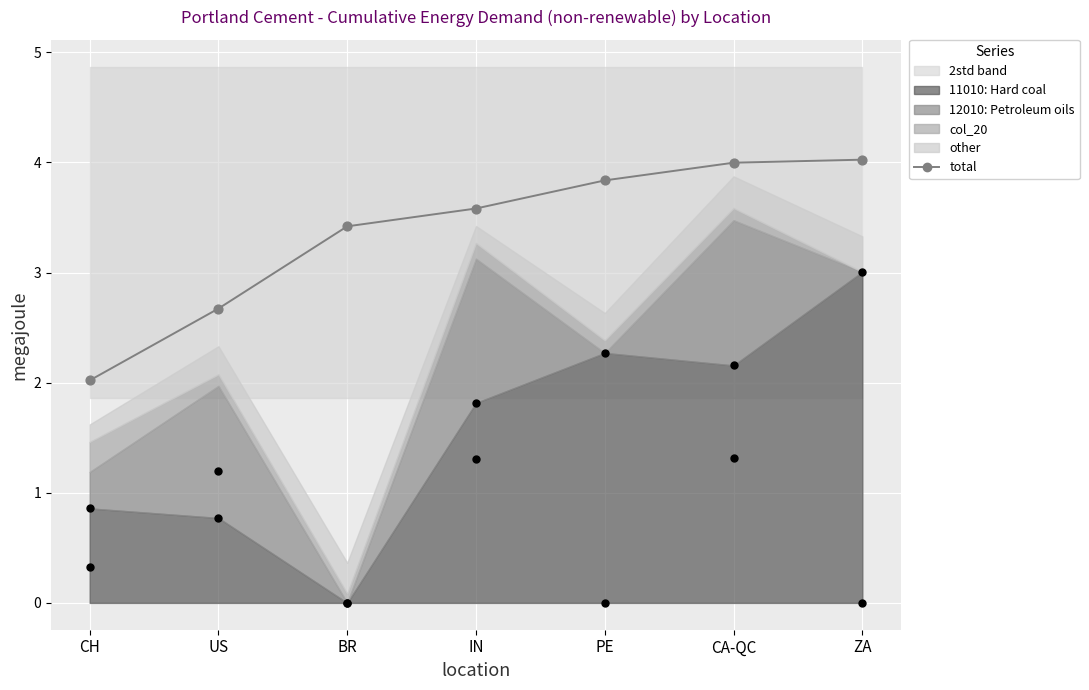

What is the ratio of the value at ZA to the value at PE?

1.0